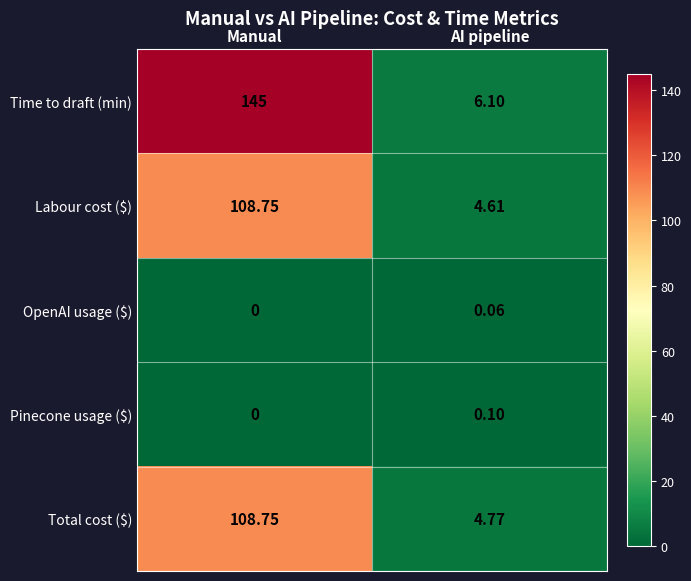

Rank the categories by OpenAI usage ($) value from lowest to highest.

Manual, AI pipeline